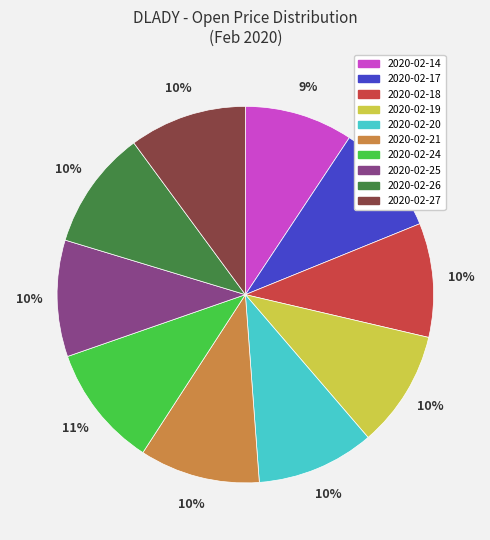

Is it true that 2020-02-25 is 10% of the pie?

True